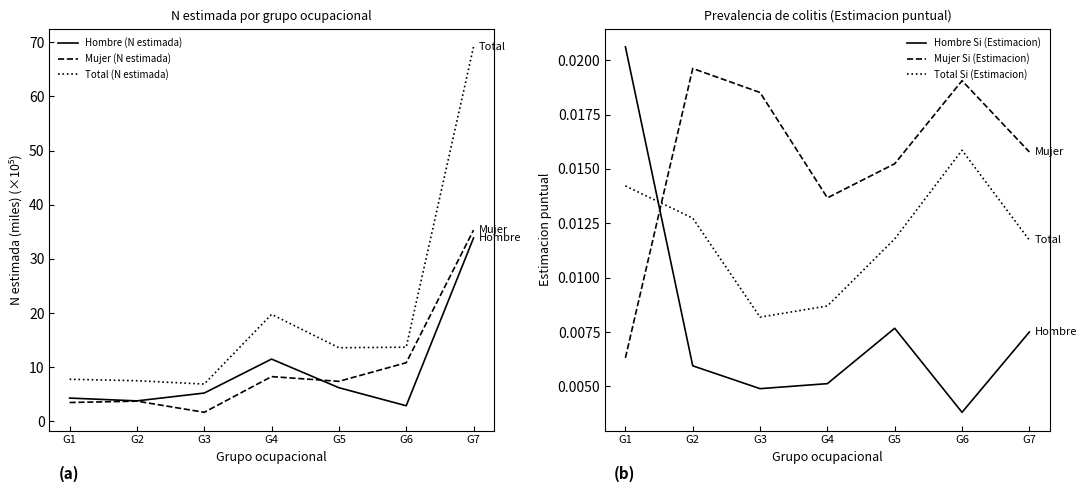

At which category is the sum across all series the highest?

G7